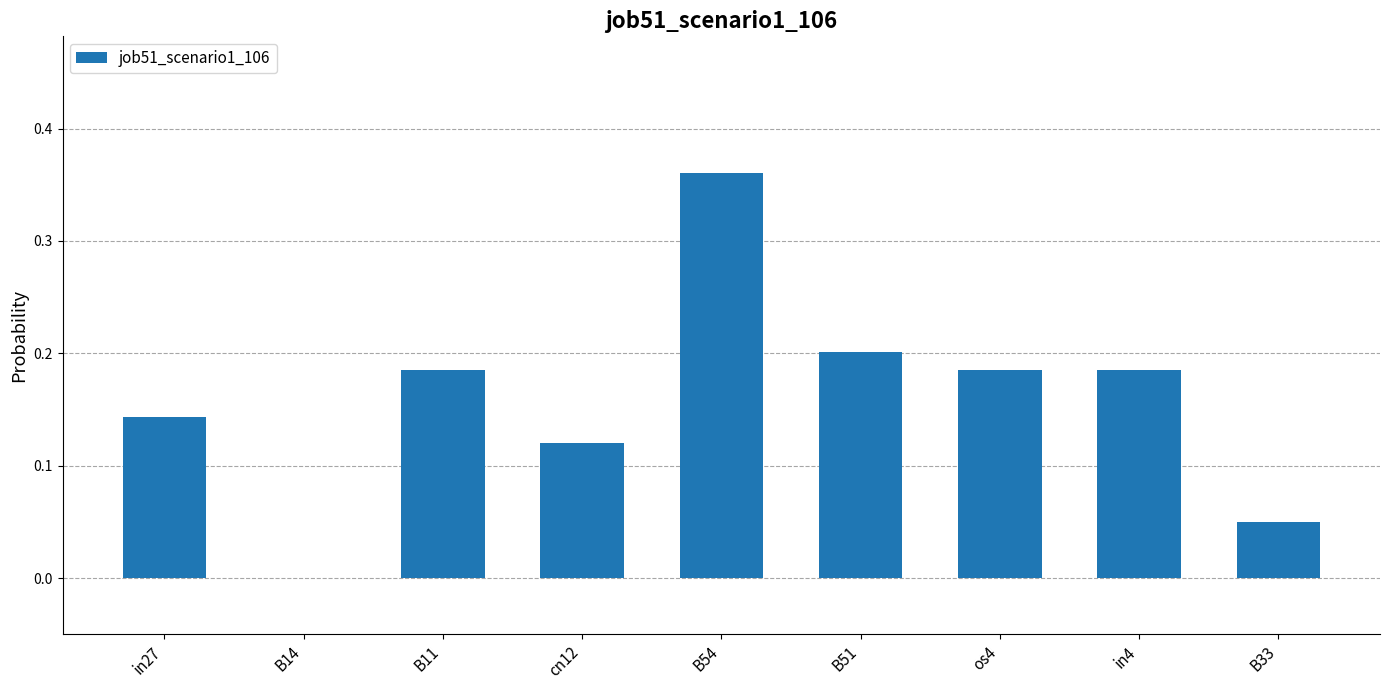

How many values exceed 0?

8